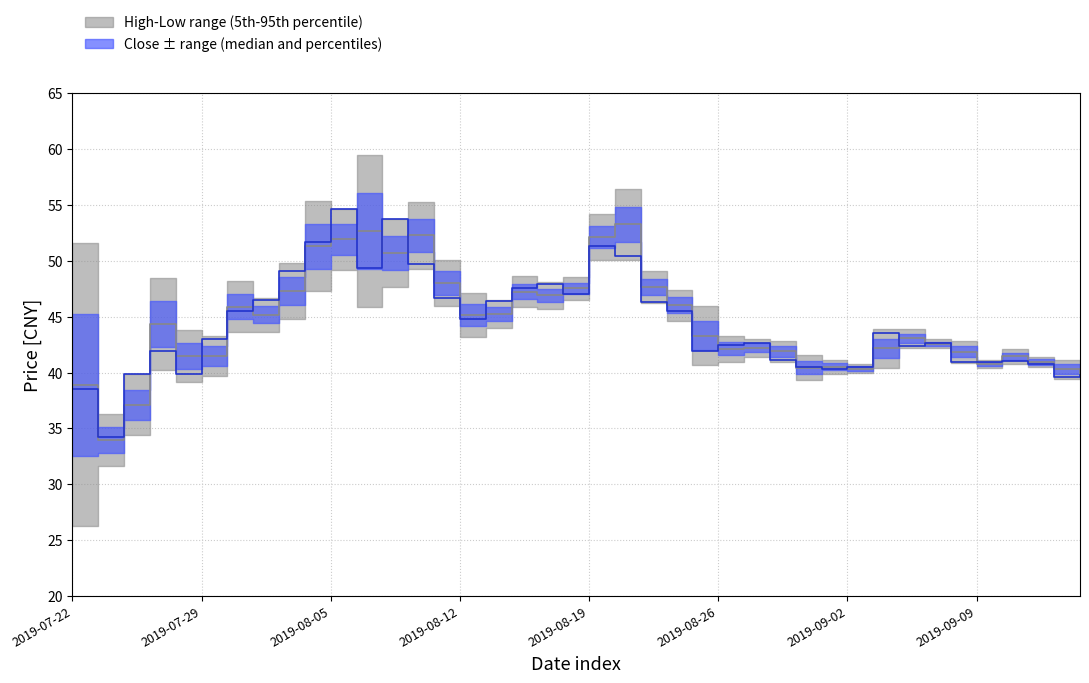

What is the maximum value for high?

59.5